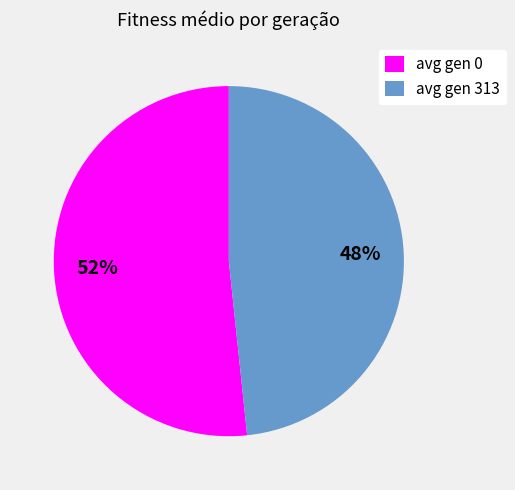

To the nearest percent, what is the average slice percentage?

50%